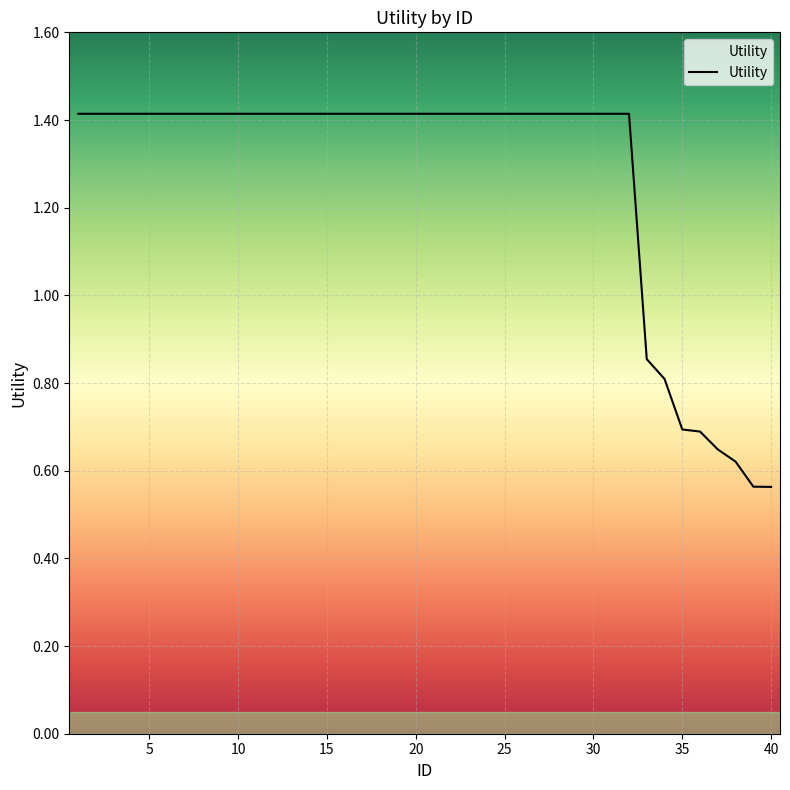

What is the maximum value shown in the chart?

1.4